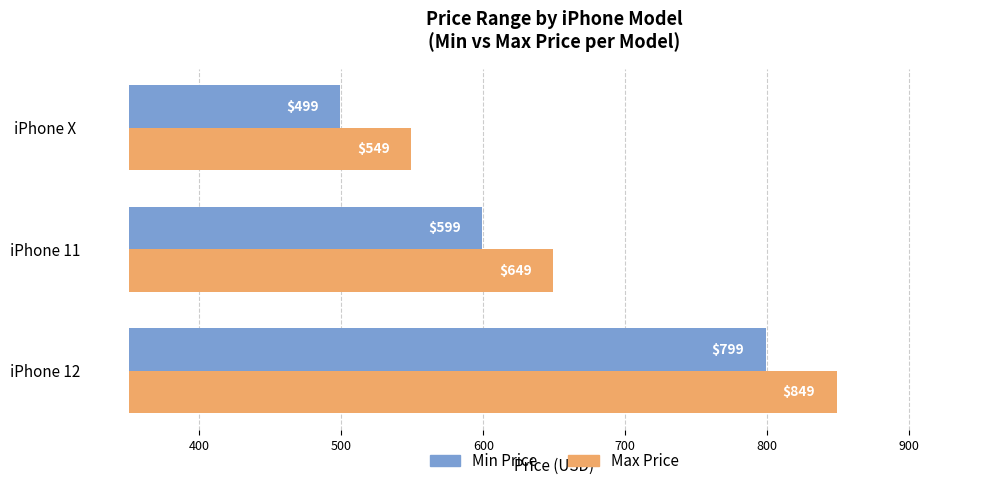

How many data points does each series have?

3